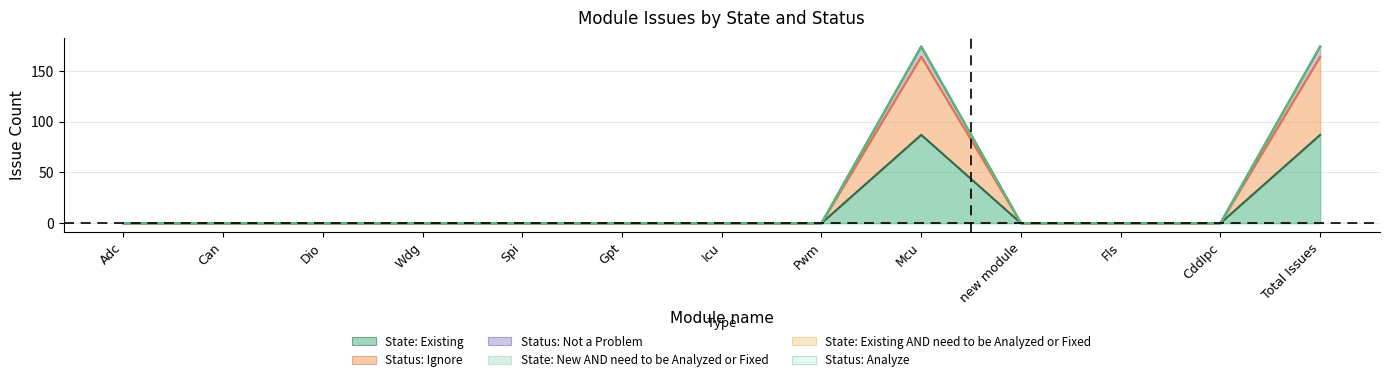

At which label does State: Existing reach its minimum?

Adc